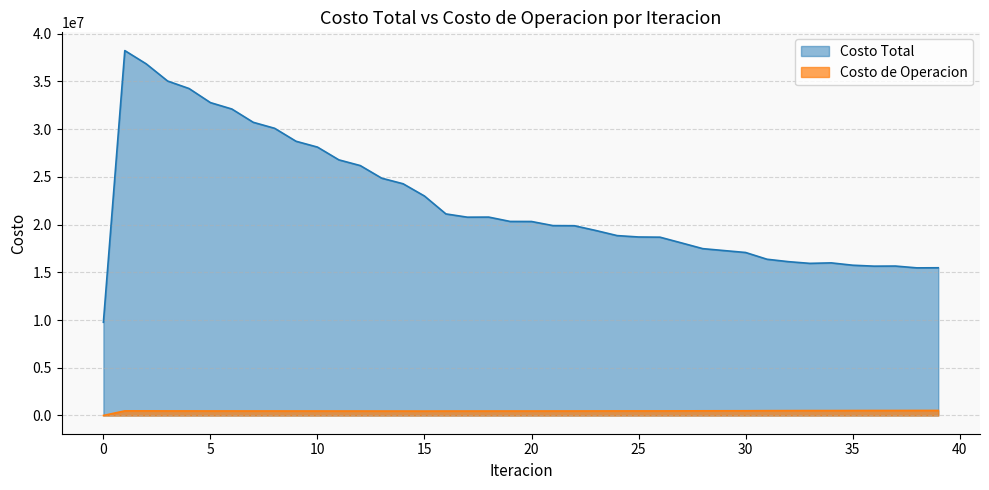

What is the difference between the maximum and minimum values in the Costo de Operacion series?

527149.5